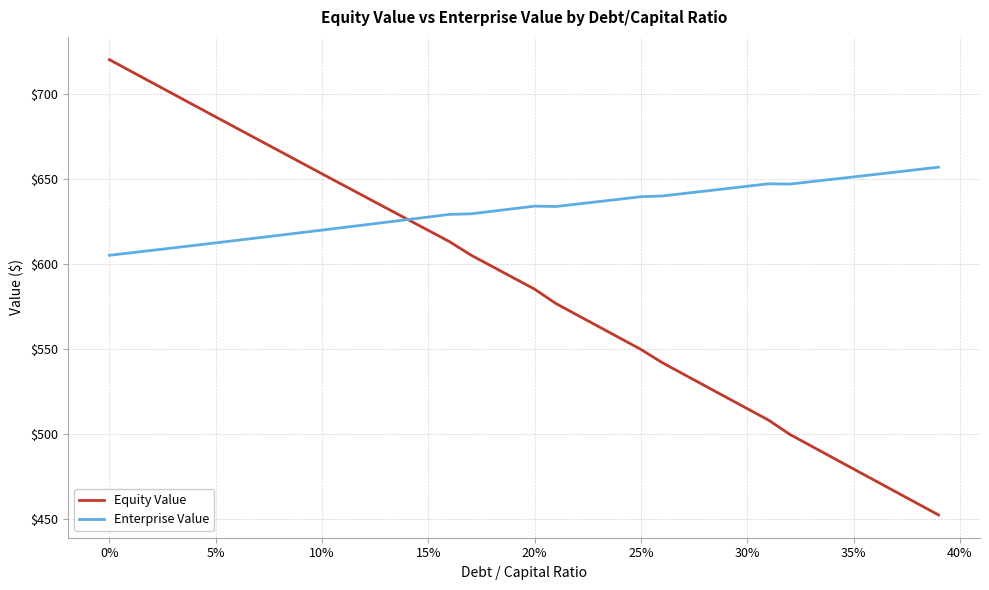

Which series has the largest total across all categories?

Enterprise Value